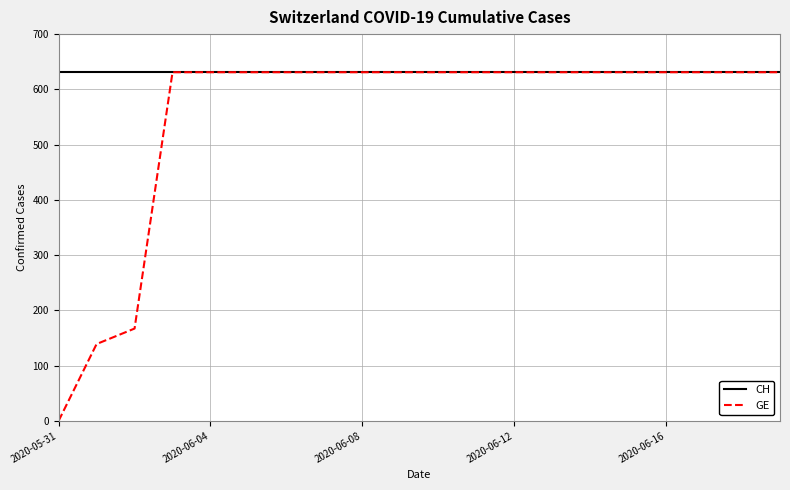

Which series has the largest total across all categories?

CH